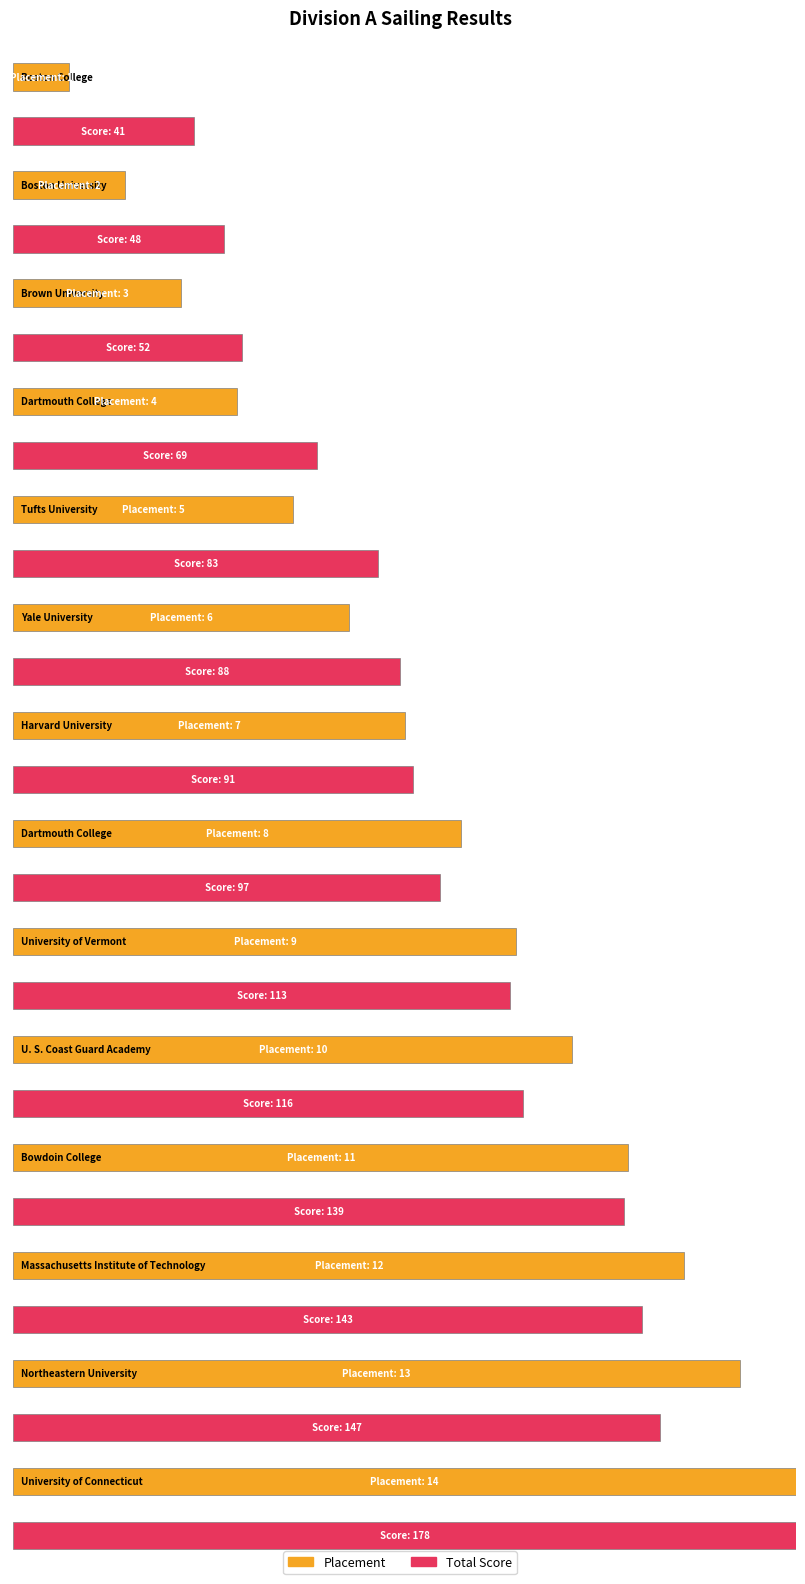

Which has a higher value, Dartmouth College or Harvard University?

Dartmouth College